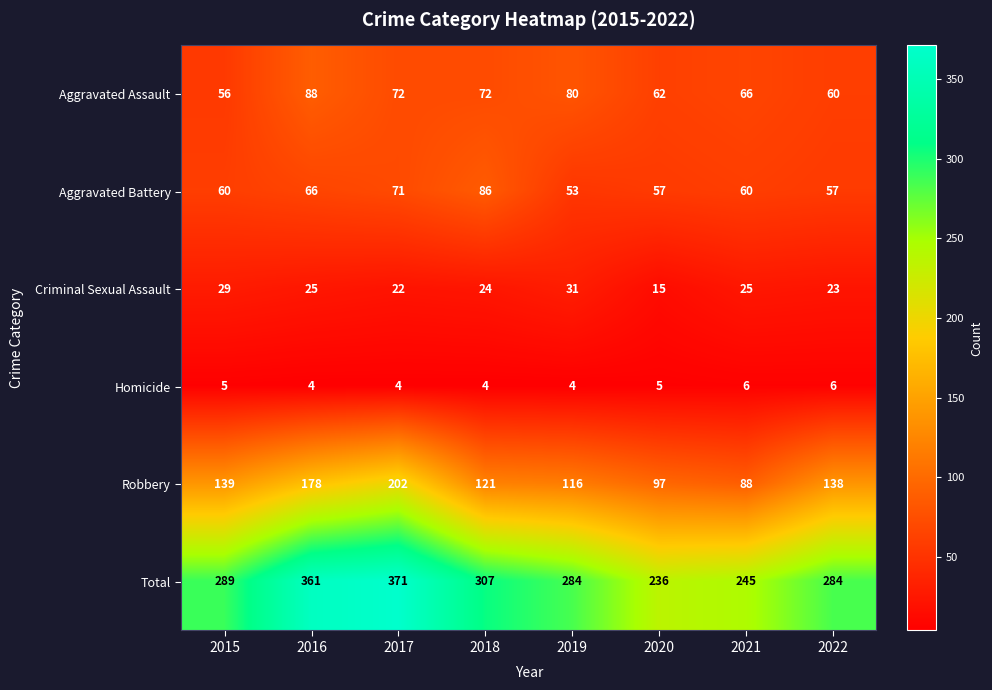

Which series has the largest total across all categories?

Total